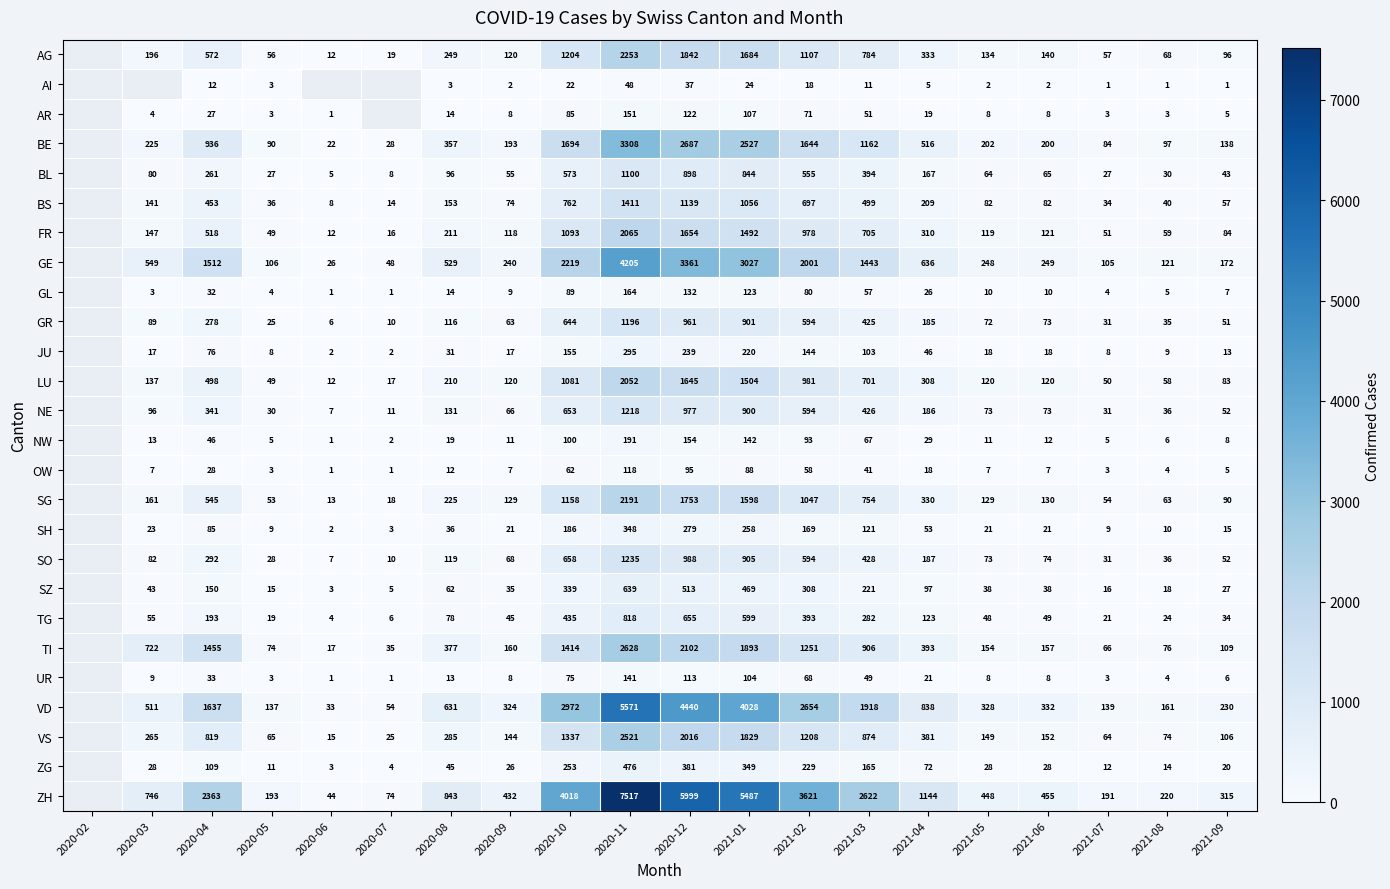

Is the value of TI at 2020-11 greater than the value of NE at 2020-12?

Yes